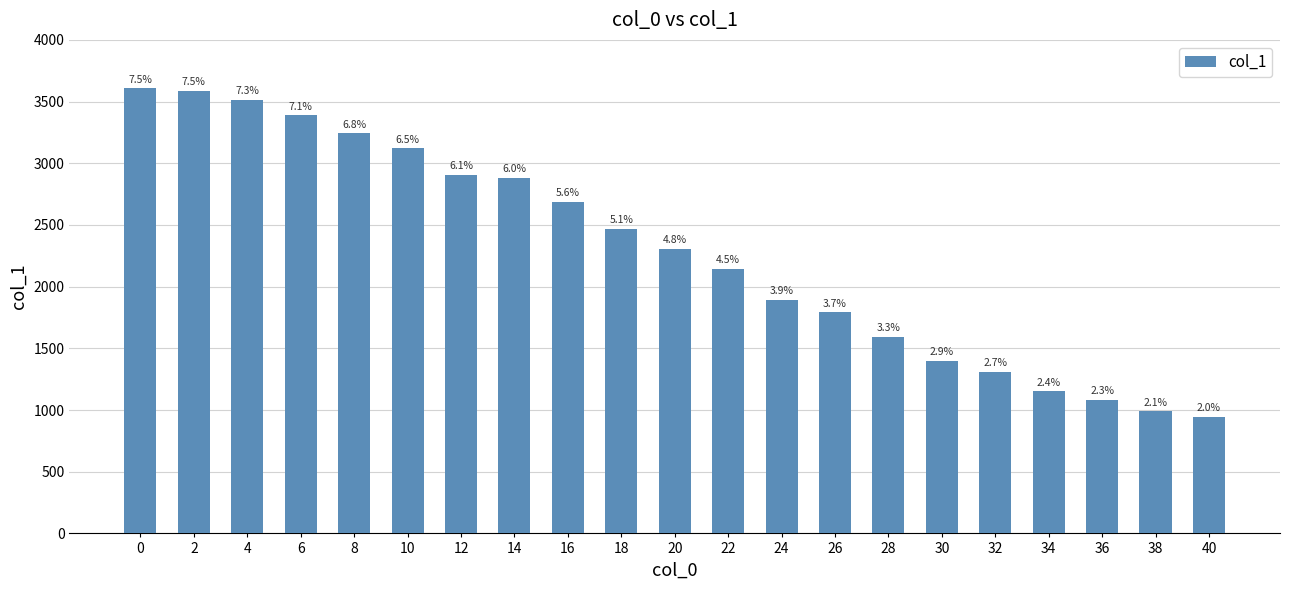

How many bars are there in total?

21